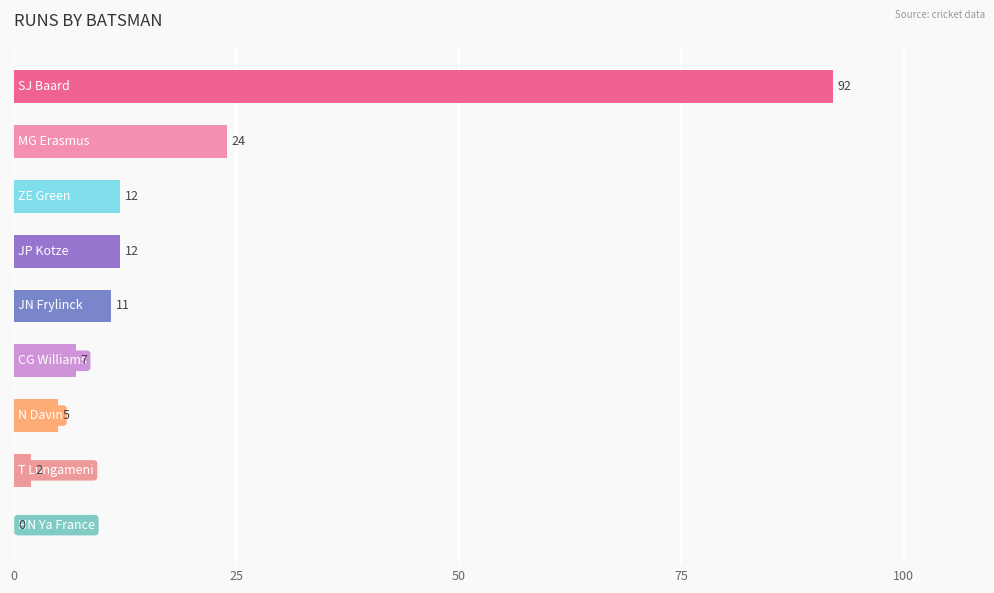

What is the greatest value displayed?

92